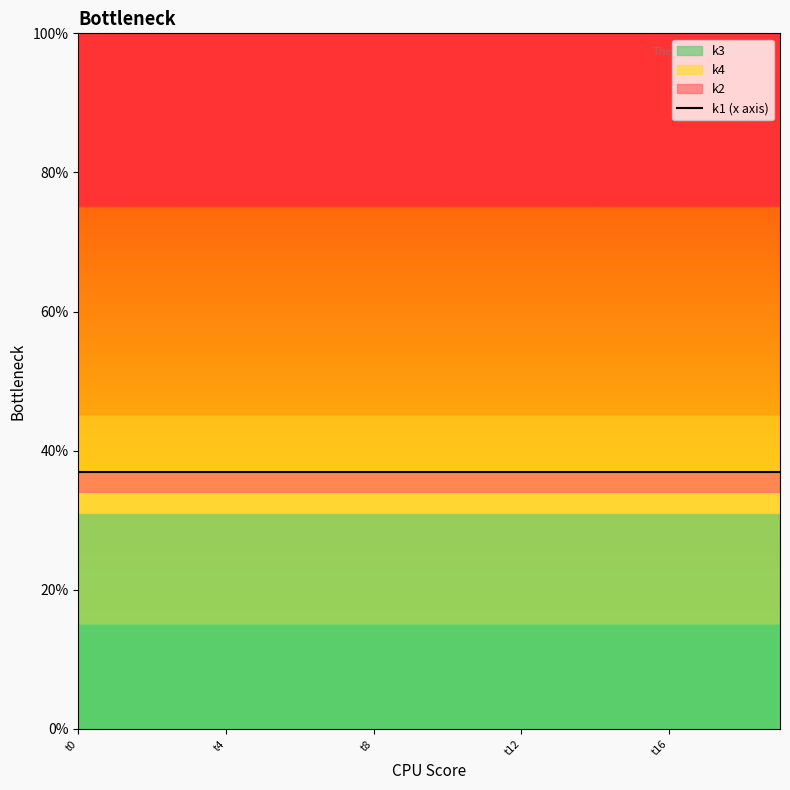

The value of k3 at t8 is 31. True or false?

True